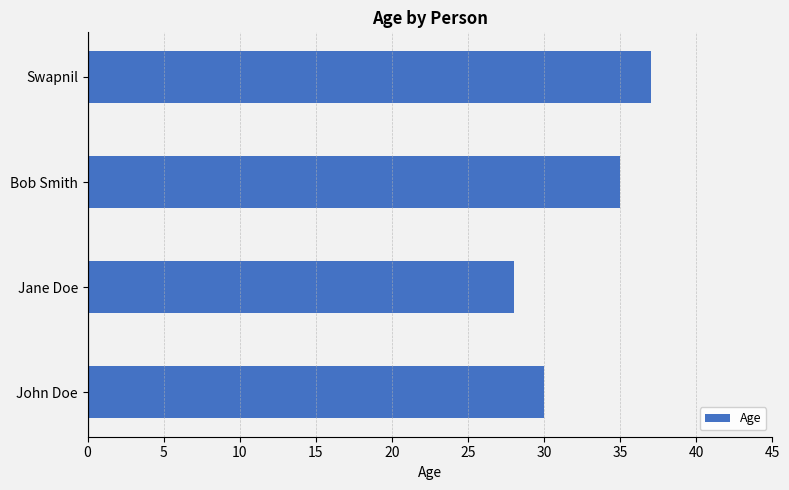

Rank the categories by value from highest to lowest.

Swapnil, Bob Smith, John Doe, Jane Doe